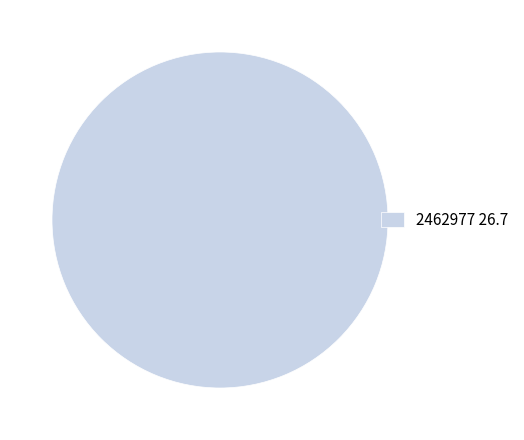

The 2462977 26.7 slice represents 91% of the pie. True or false?

False